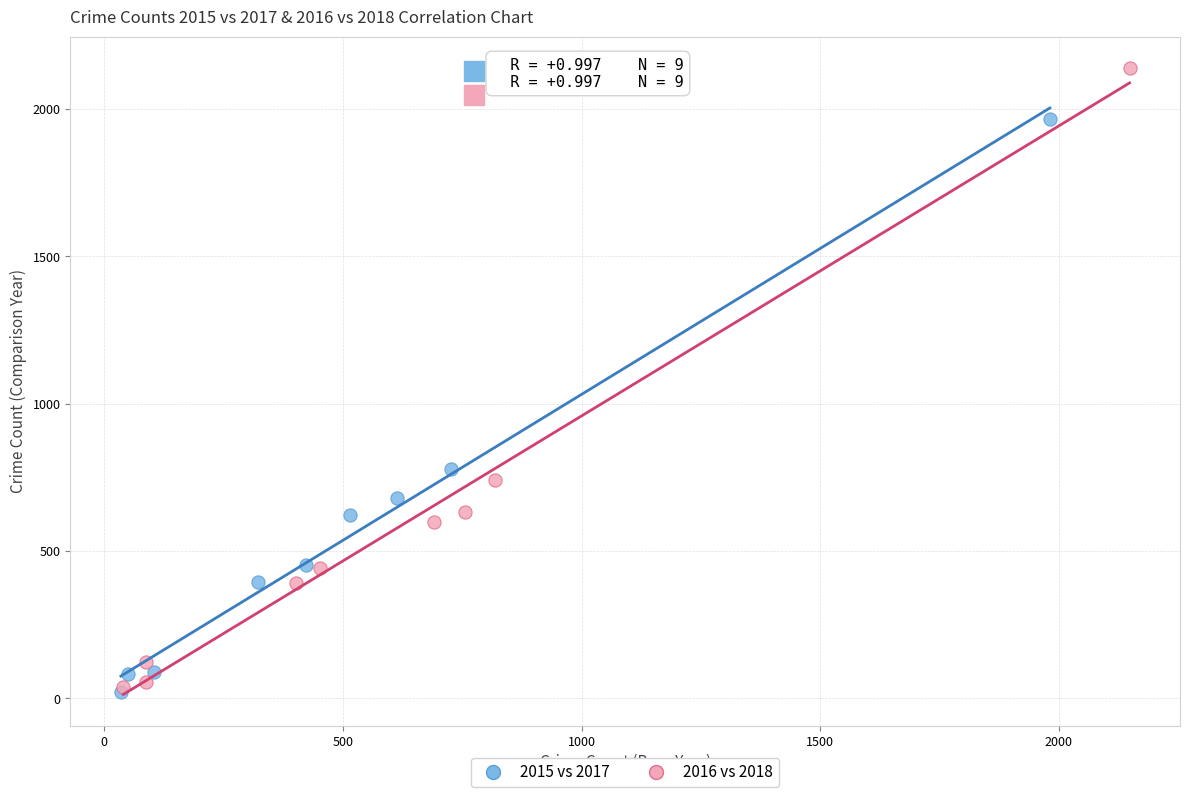

Which series has the largest Y range (max minus min)?

2016 vs 2018